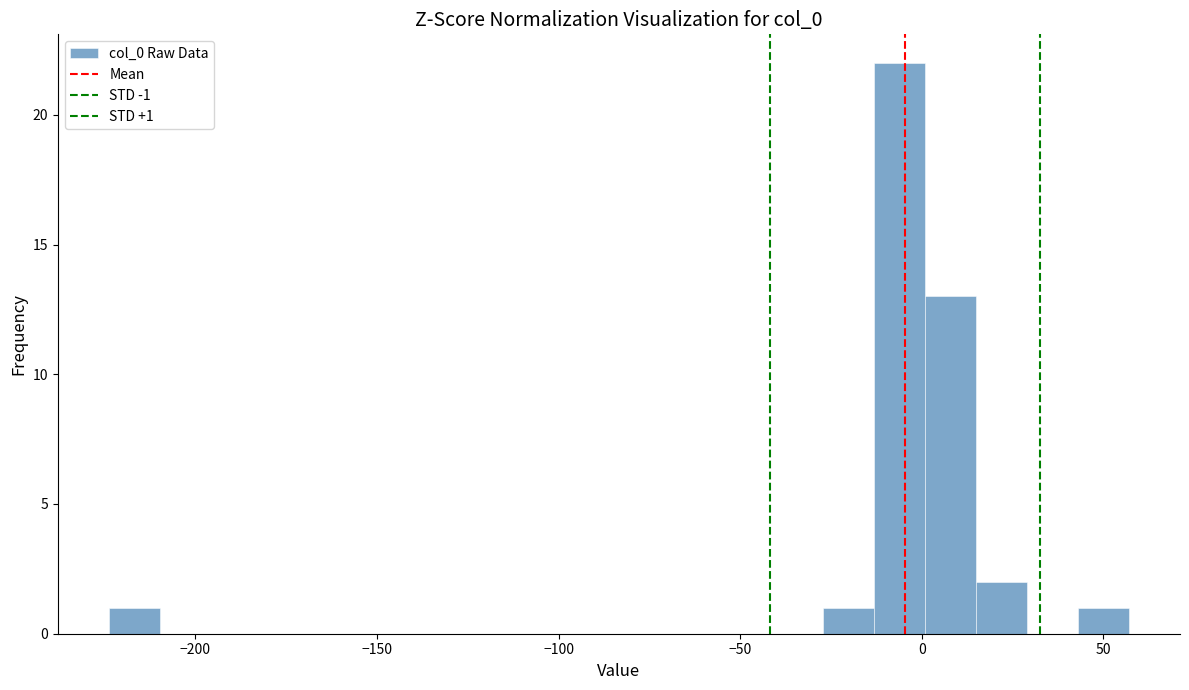

Read against the x-axis, roughly where is the centre of the tallest bar?

-5